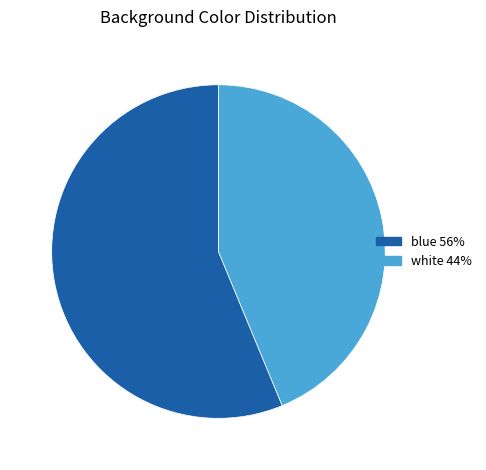

Do blue and white together represent more than half of the pie?

Yes